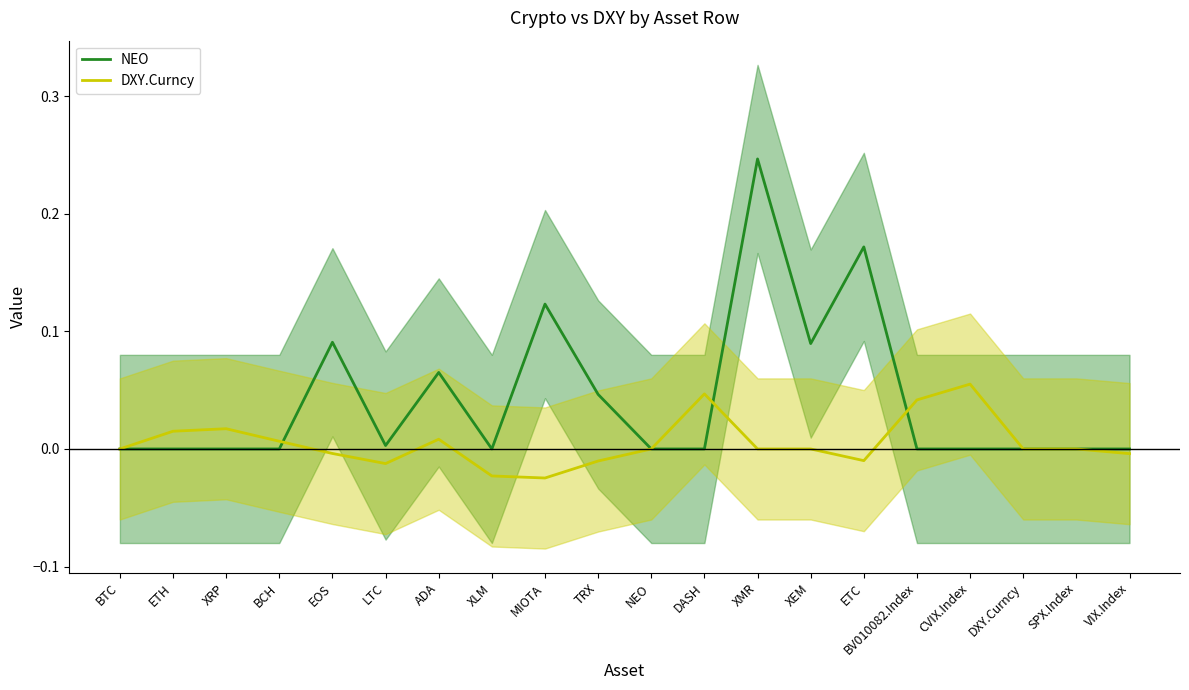

What is the sum of all NEO values?

0.8